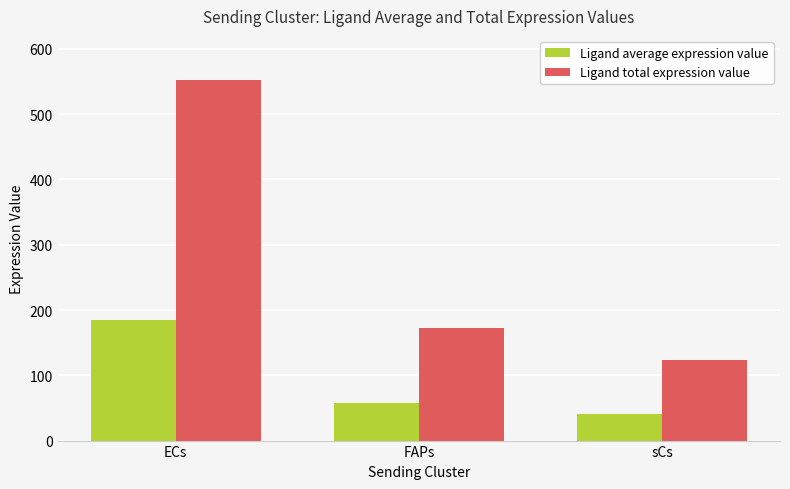

The Ligand total expression value series shows 283.1 at FAPs. True or false?

False